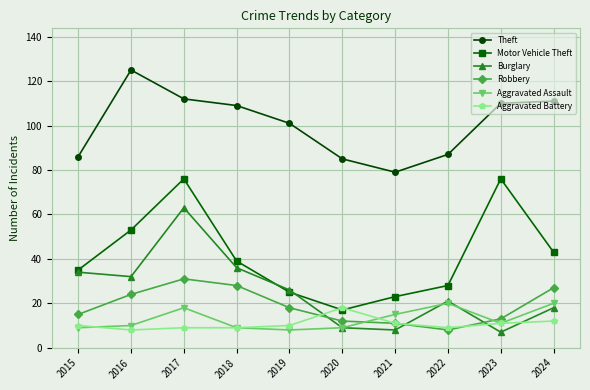

How many lines are shown in the chart?

6